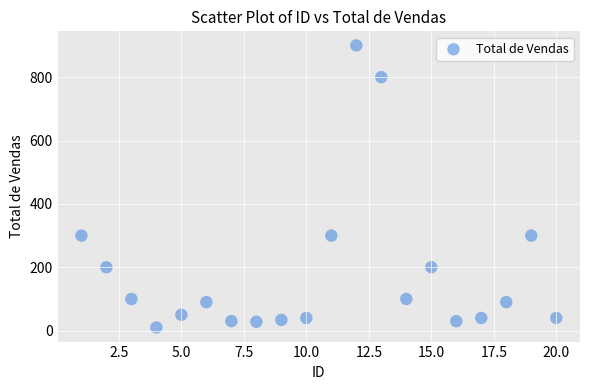

What is the range of Y values (max minus min)?

890